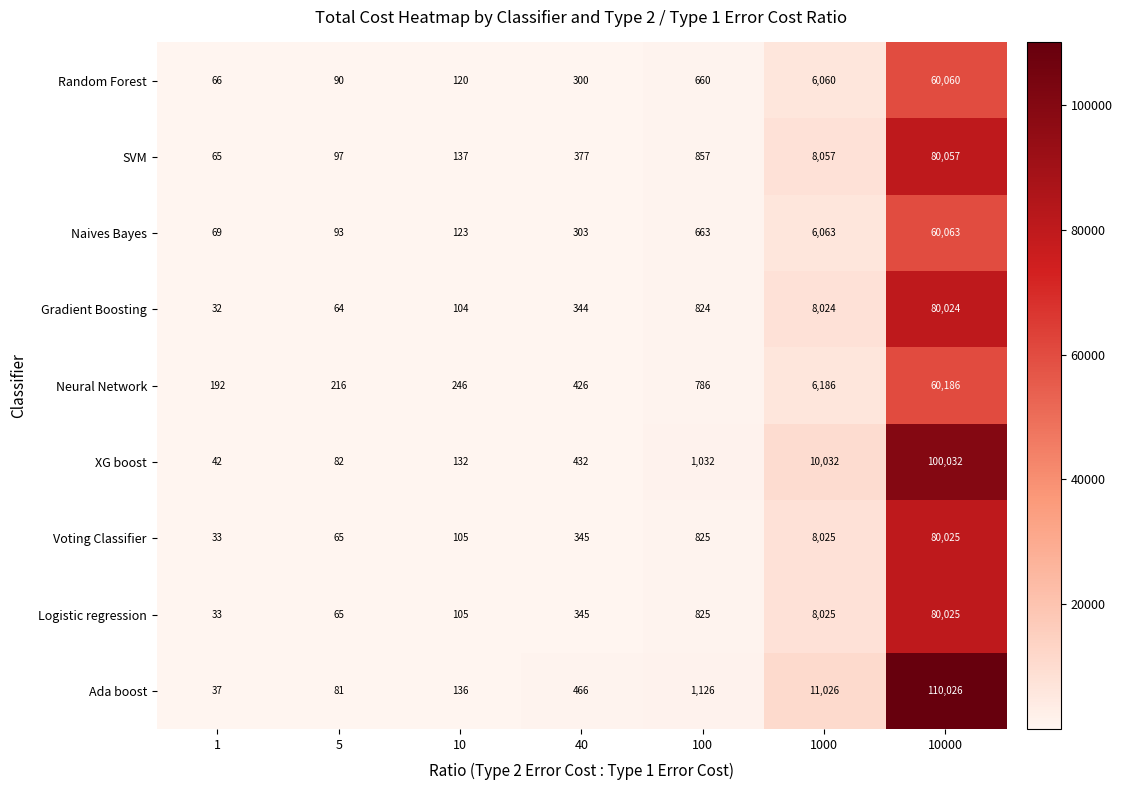

What is the difference between the highest and lowest values at 100?

466